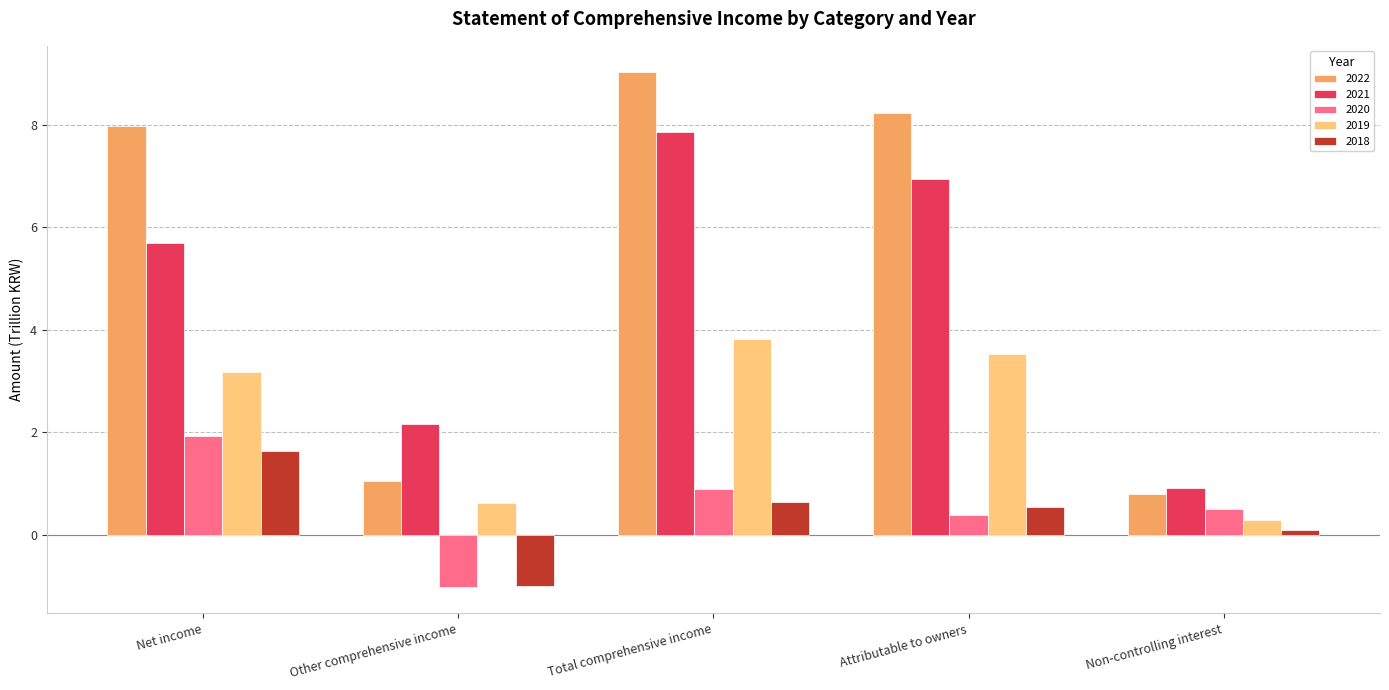

Between Net income and Total comprehensive income, which series saw the biggest shift?

2021